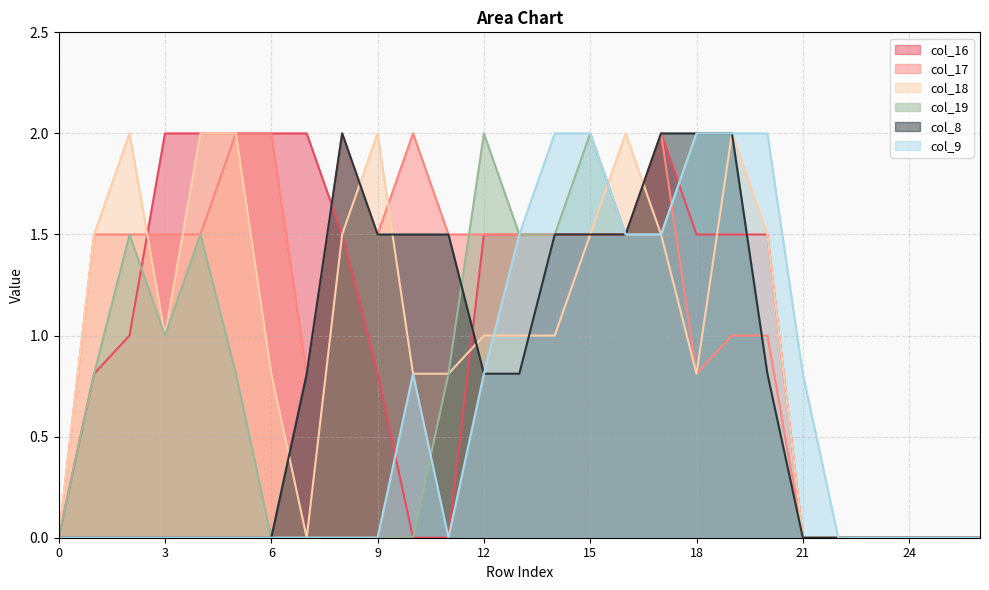

Between 1 and 3, which series saw the biggest shift?

col_16